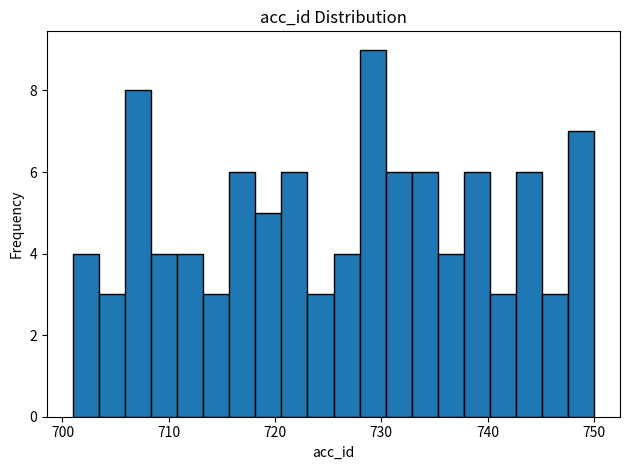

Around what value on the x-axis is the tallest bar? Give the approximate position of its centre, as read against the axis.

729